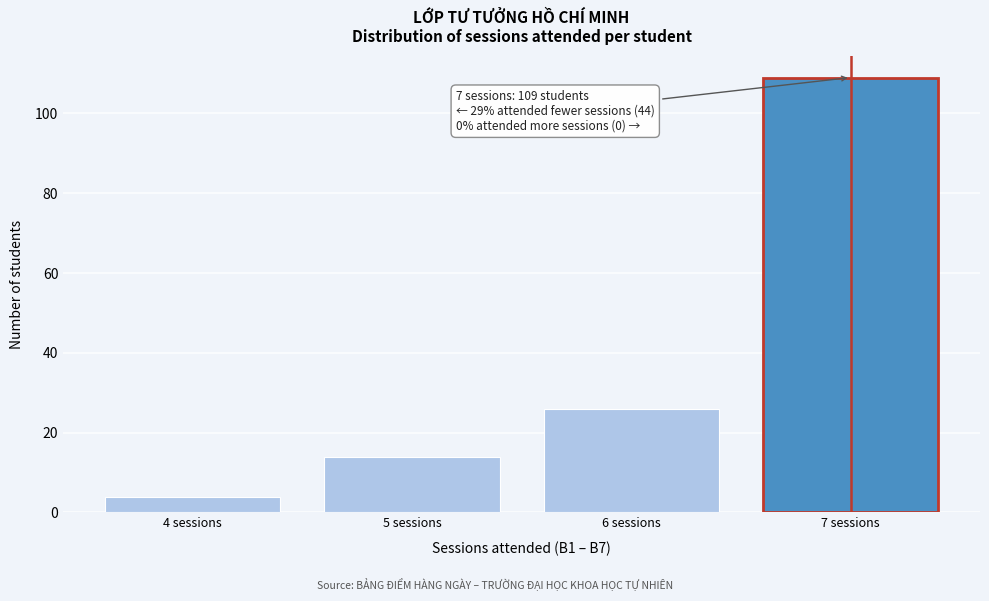

Over which range of the x-axis is the bar tallest?

6.5 to 7.5